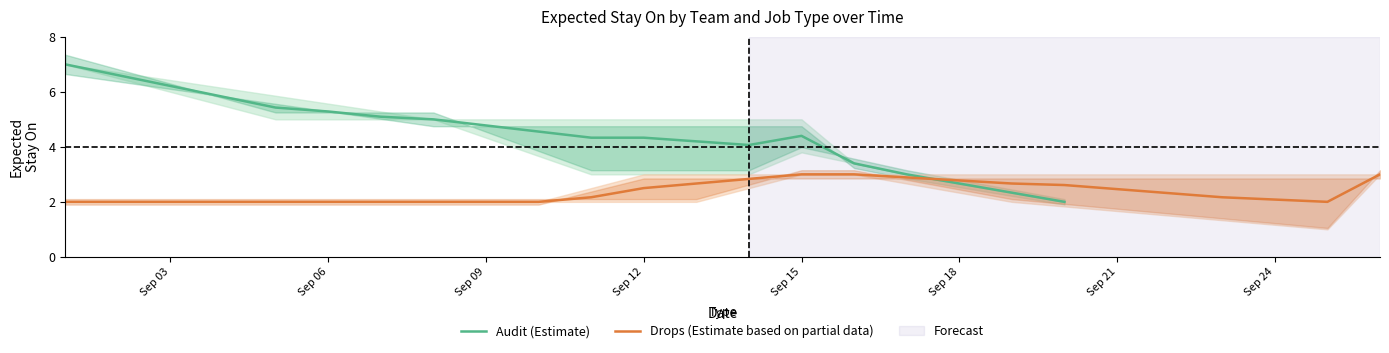

What is the maximum value for Drops (Estimate based on partial data)?

3.0